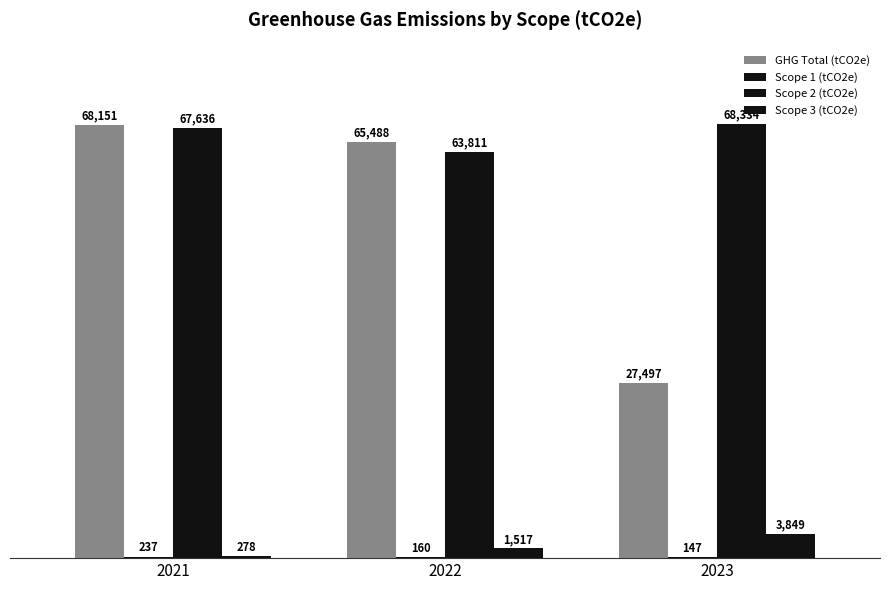

How many categories are shown in the chart?

3